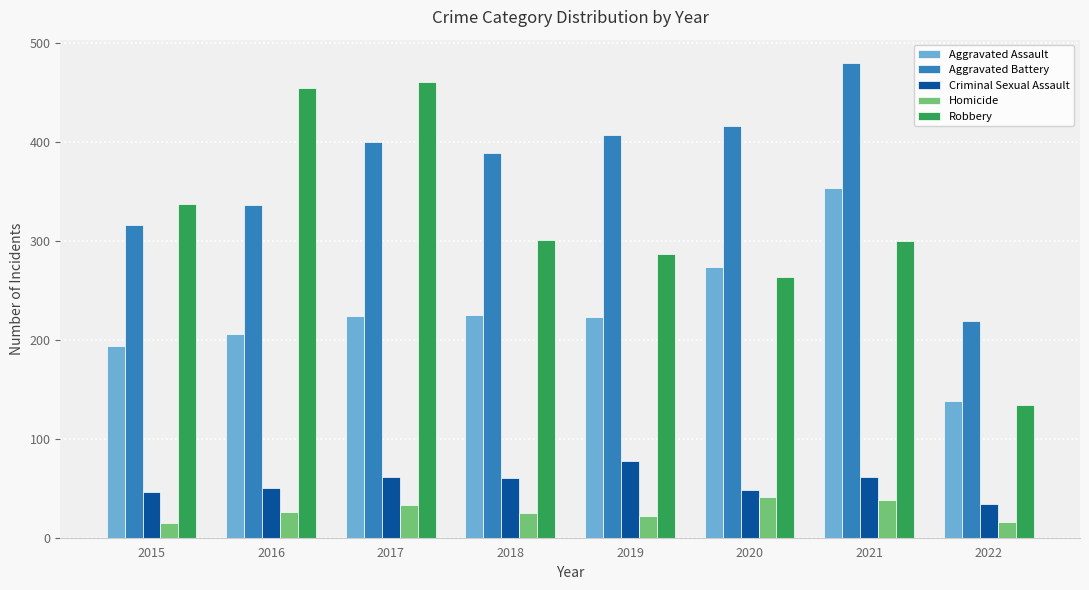

The Robbery series shows 300 at 2021. True or false?

True